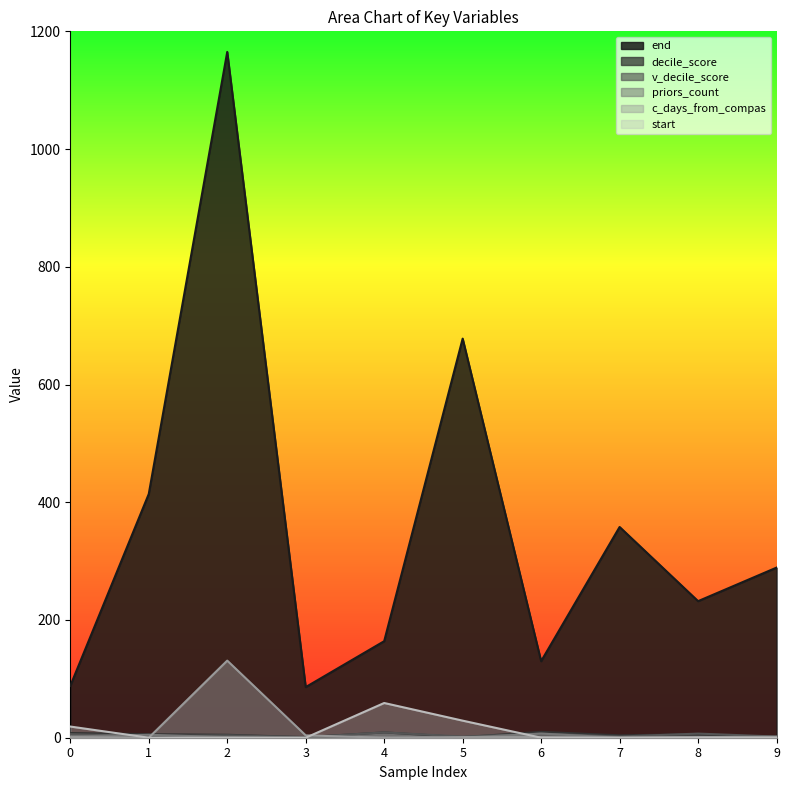

Is it true that decile_score equals 9 at 8?

False